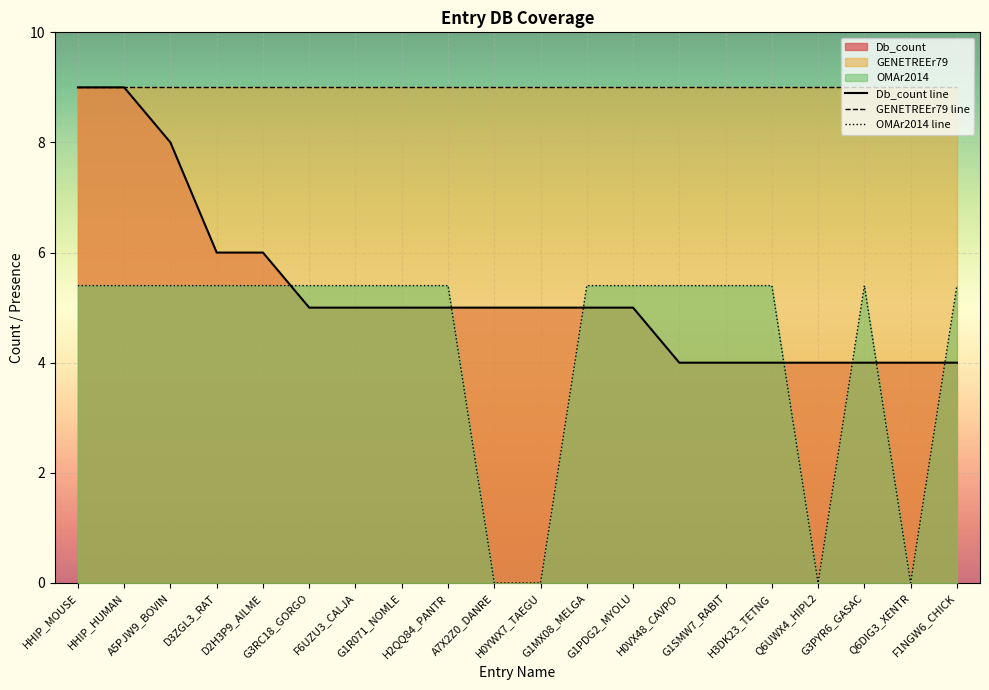

How many categories are shown in the chart?

20